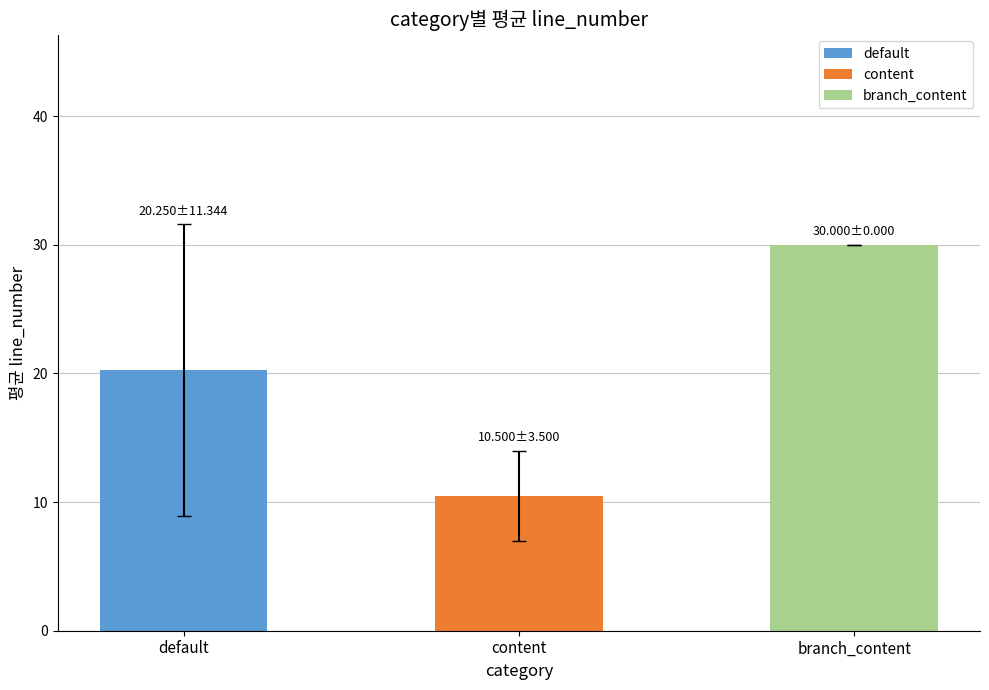

What is the ratio of the value at branch_content to the value at content?

2.9